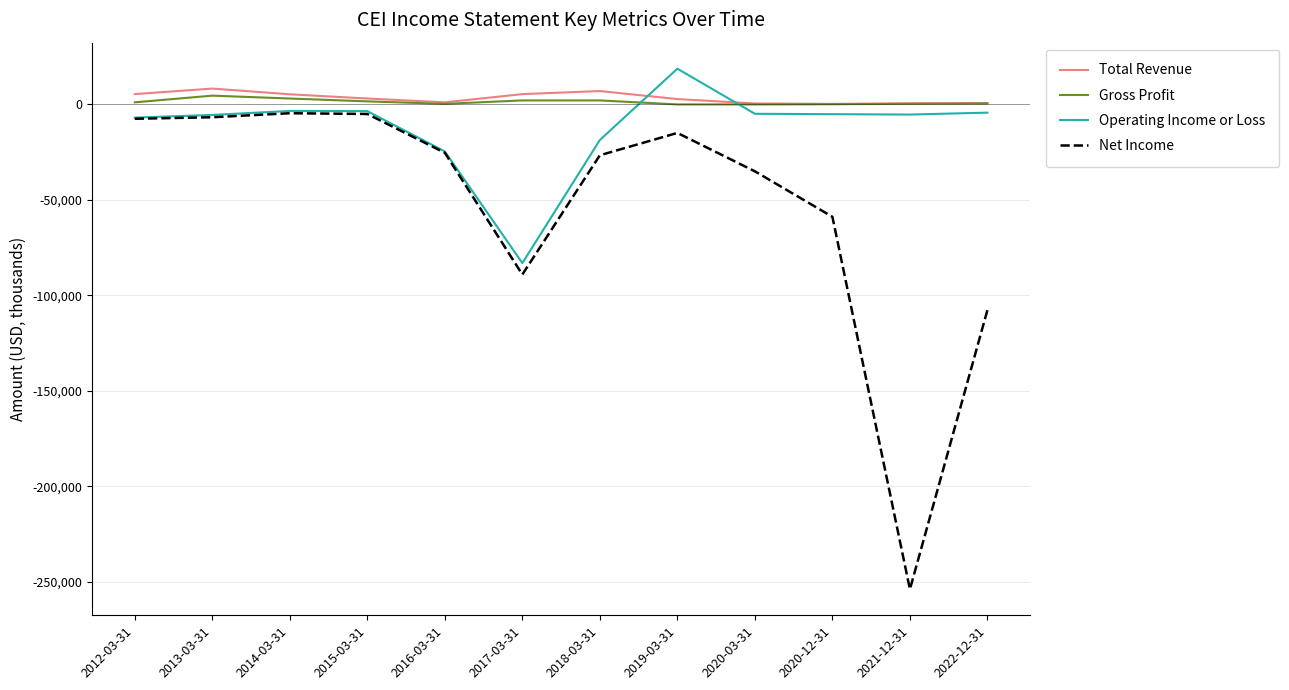

What is the difference between the maximum and second lowest values in the Operating Income or Loss series?

43300